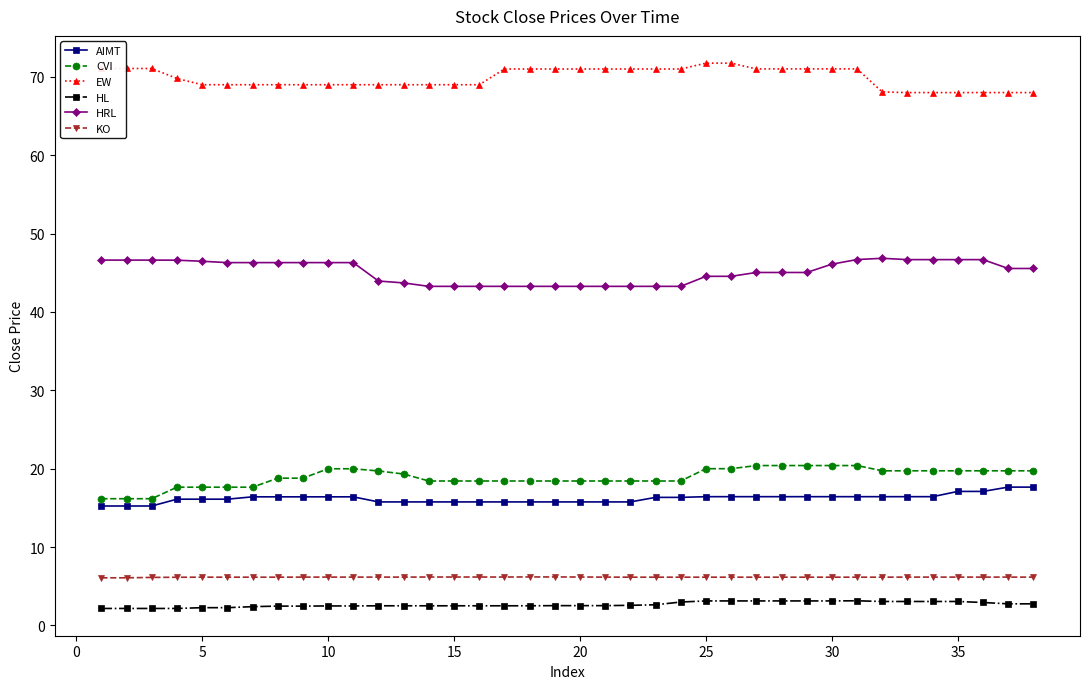

At how many categories does at least one series exceed 37?

38